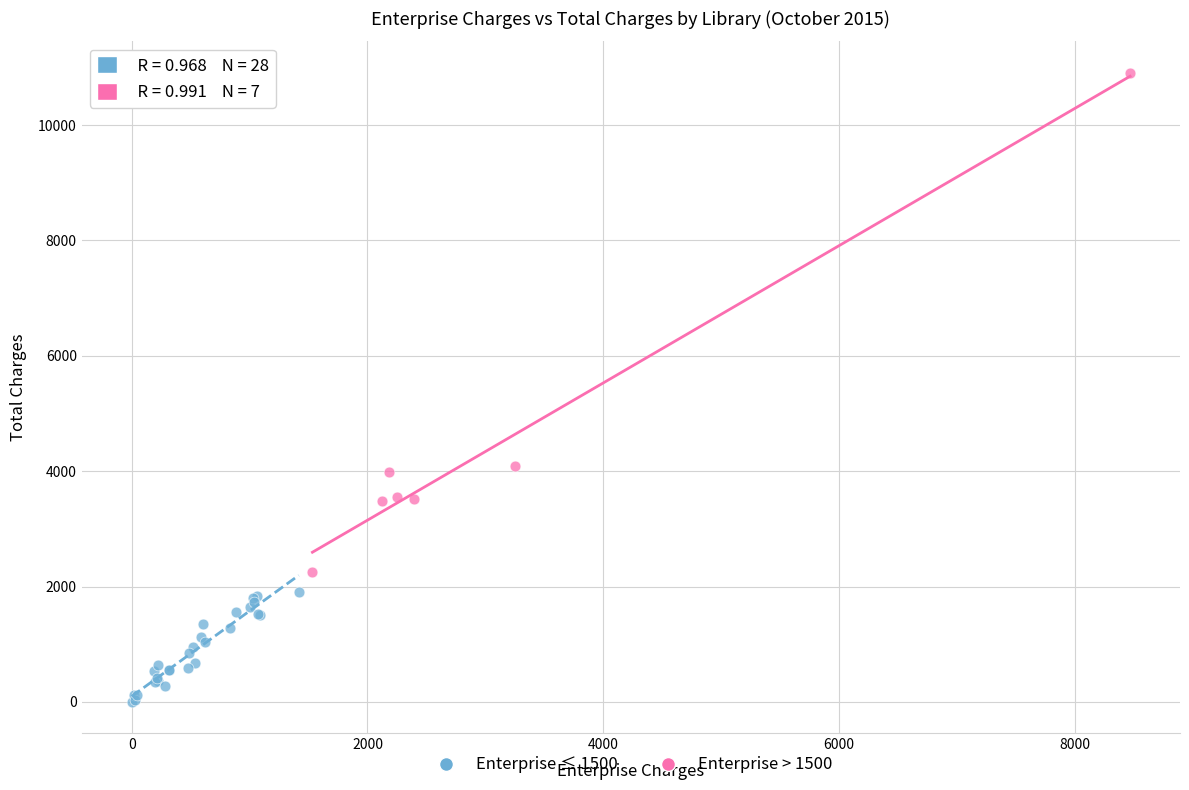

Which series reaches the minimum Y coordinate?

Enterprise ≤ 1500